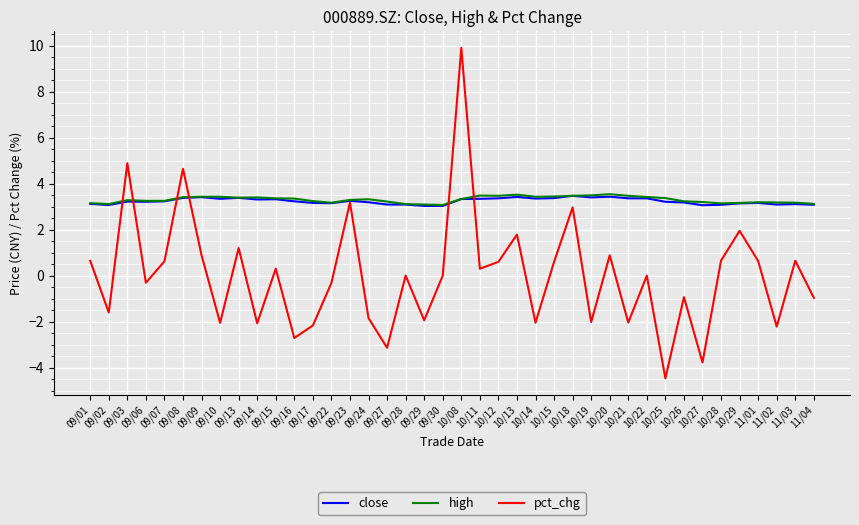

What is the total value across all series at 10/25?

2.1